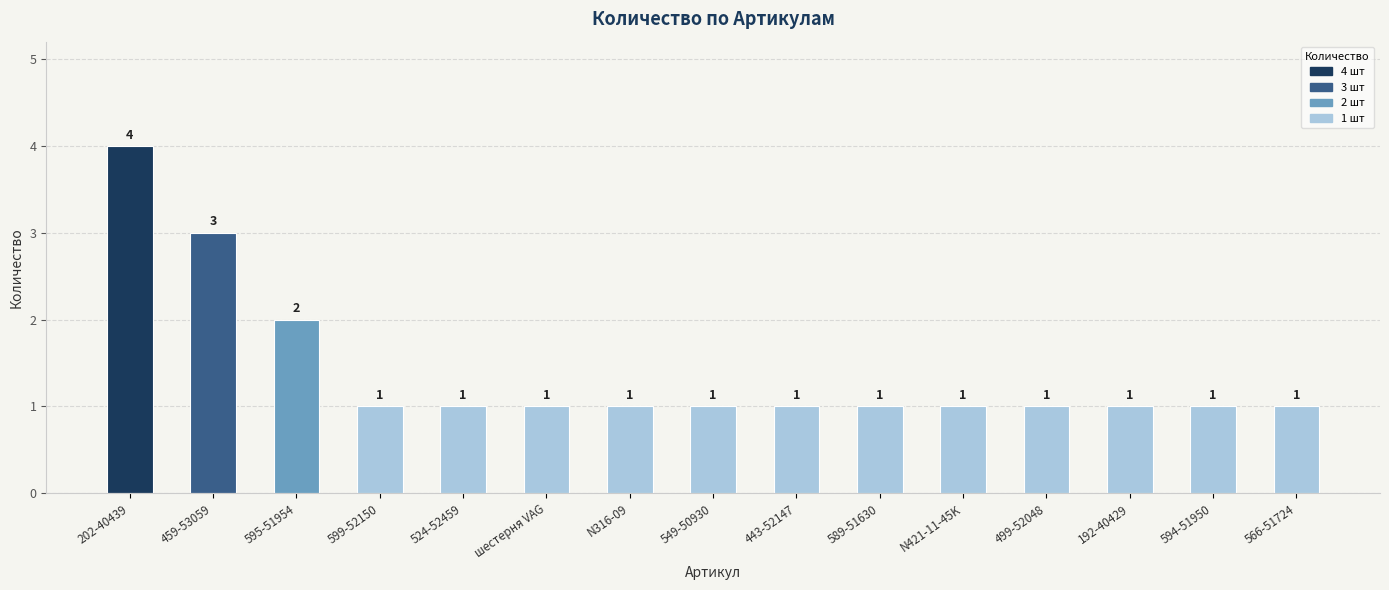

Count the number of categories in the chart.

15